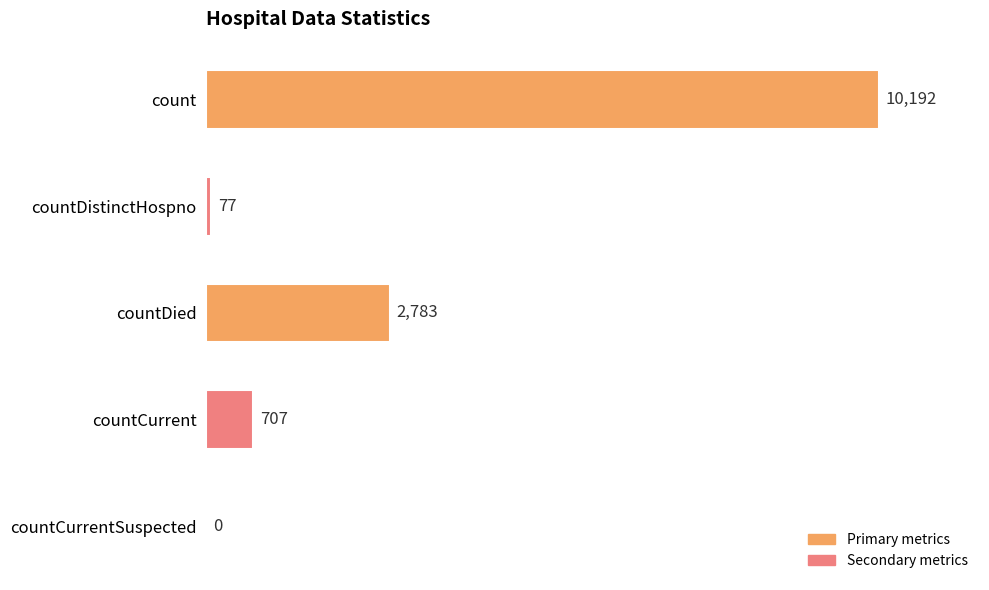

What is the maximum value shown in the chart?

10192